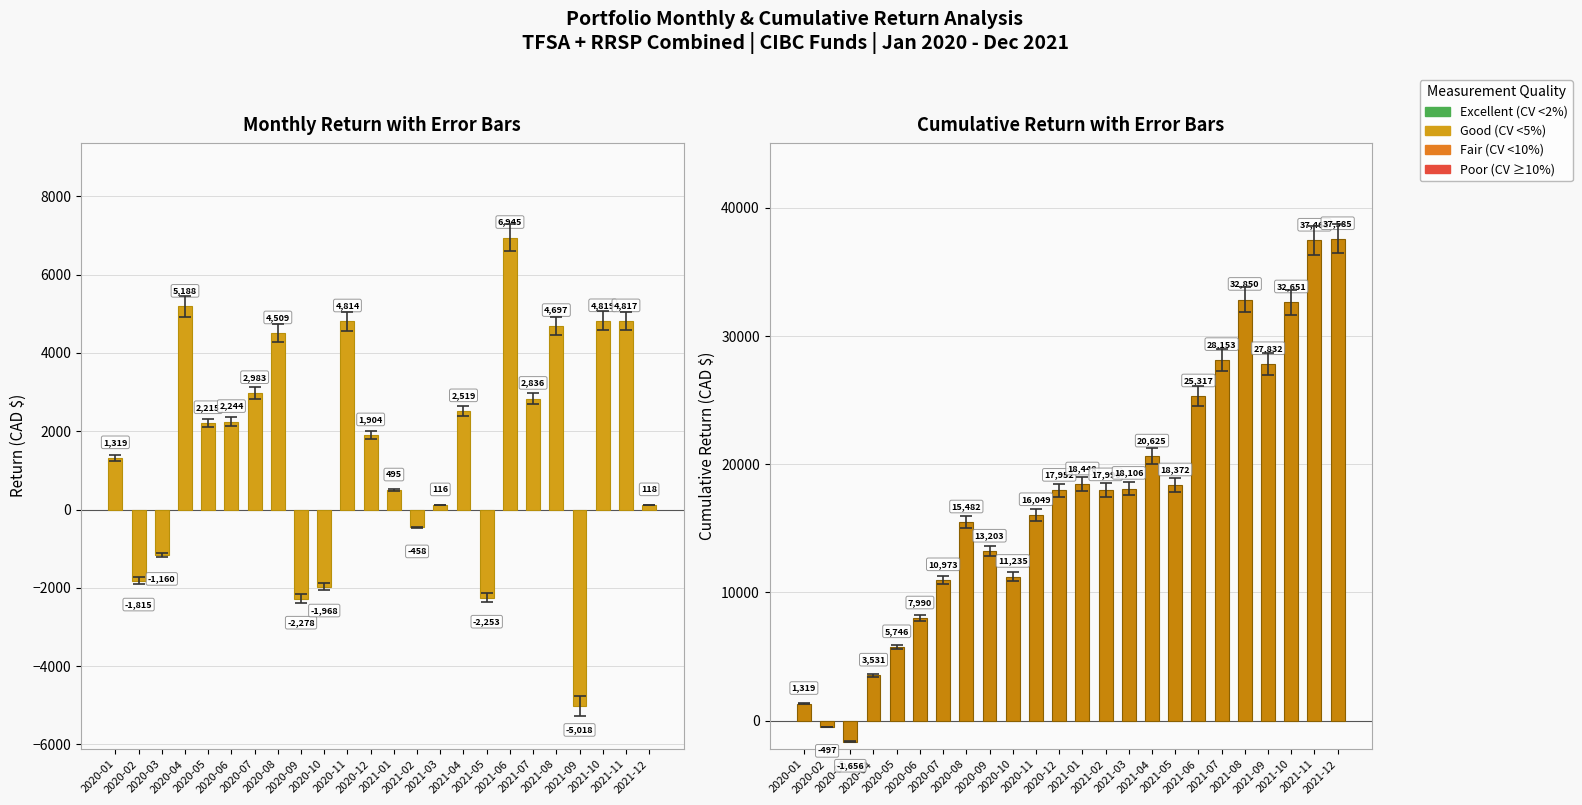

How many values in the Cumulative Return series exceed 17990?

12